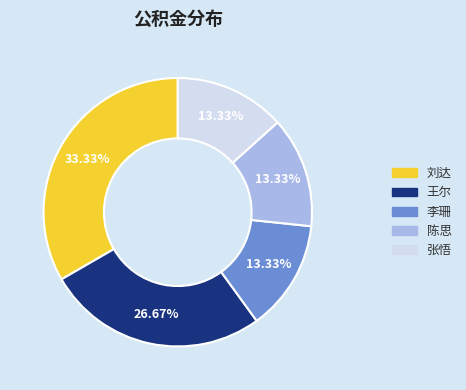

What is the largest slice in the pie chart?

刘达